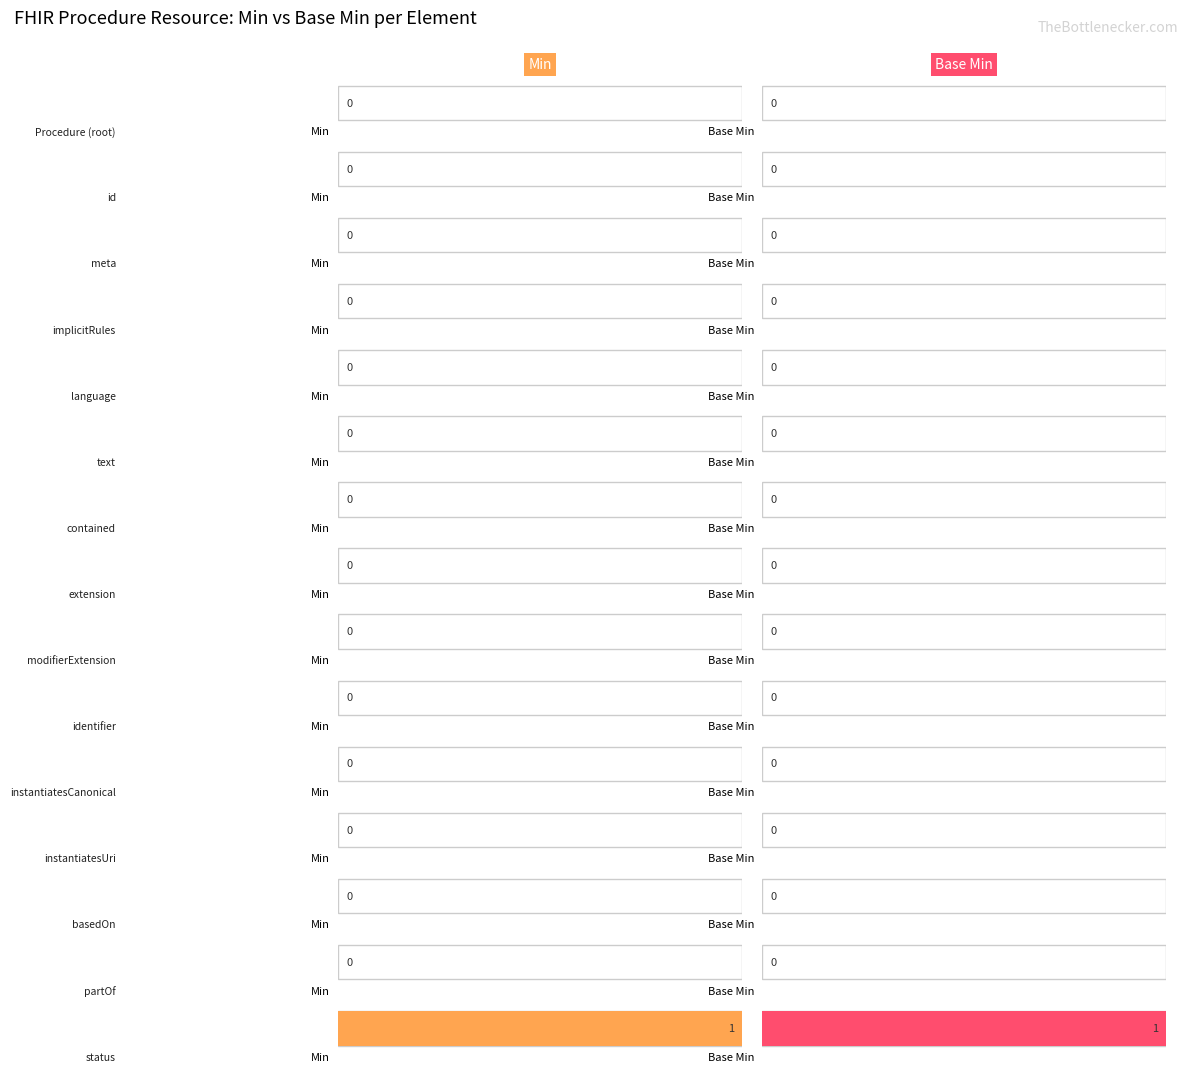

At how many categories does at least one series exceed 0?

1